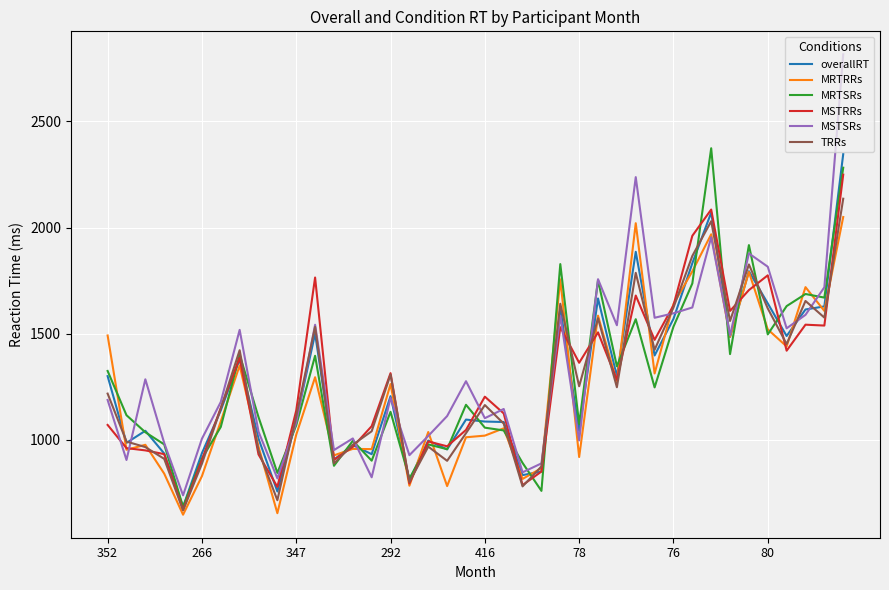

Which series has the largest range (max minus min)?

MSTSRs